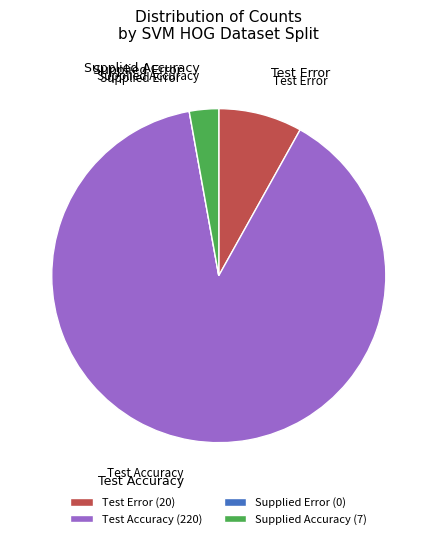

Between Test Accuracy and Supplied Accuracy, which is larger?

Test Accuracy